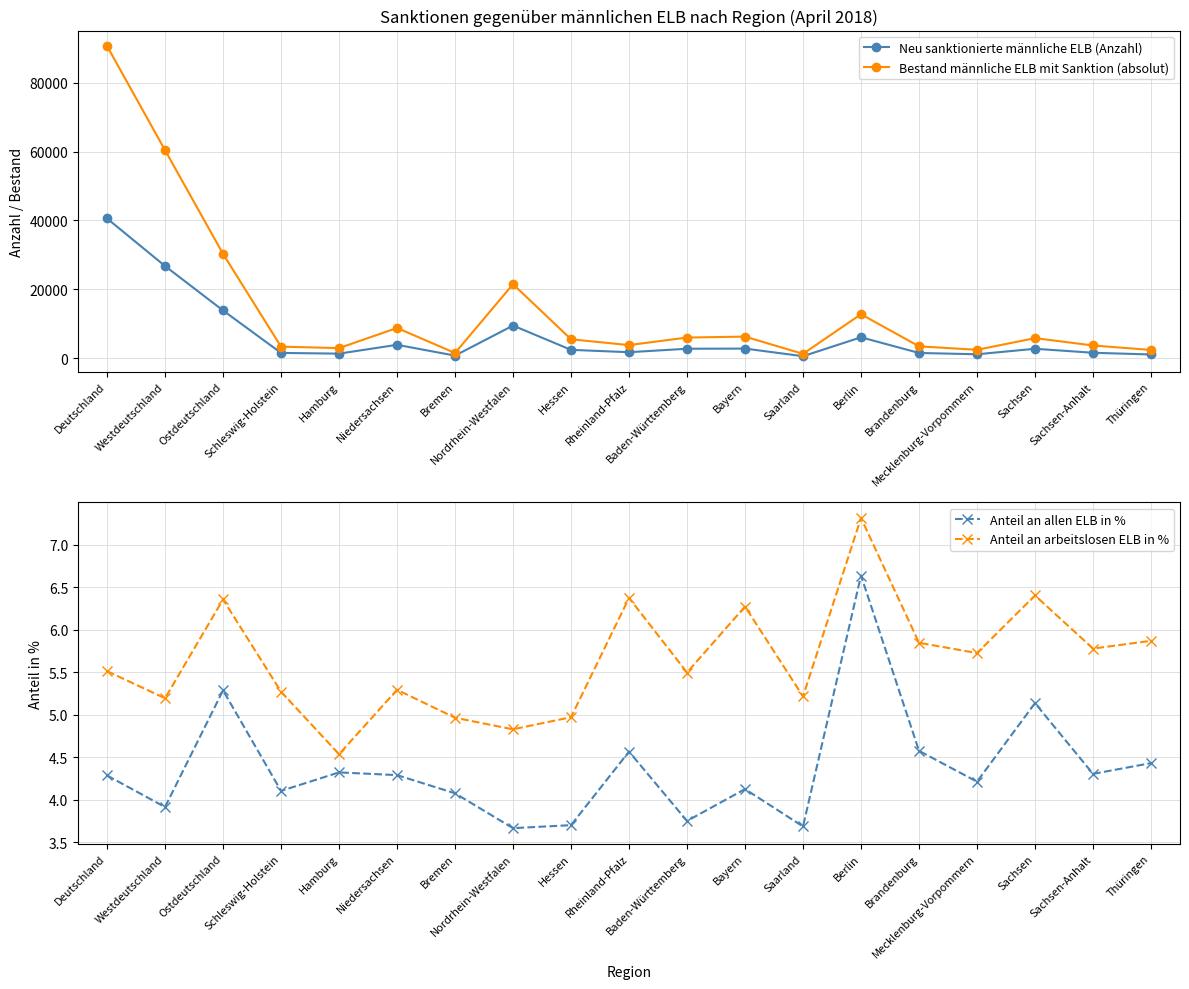

Read the Neu sanktionierte männliche ELB (Anzahl) value at Nordrhein-Westfalen.

9433